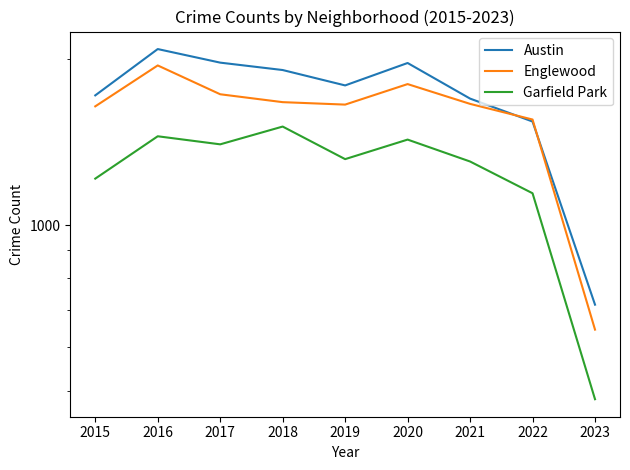

How many lines are shown in the chart?

3